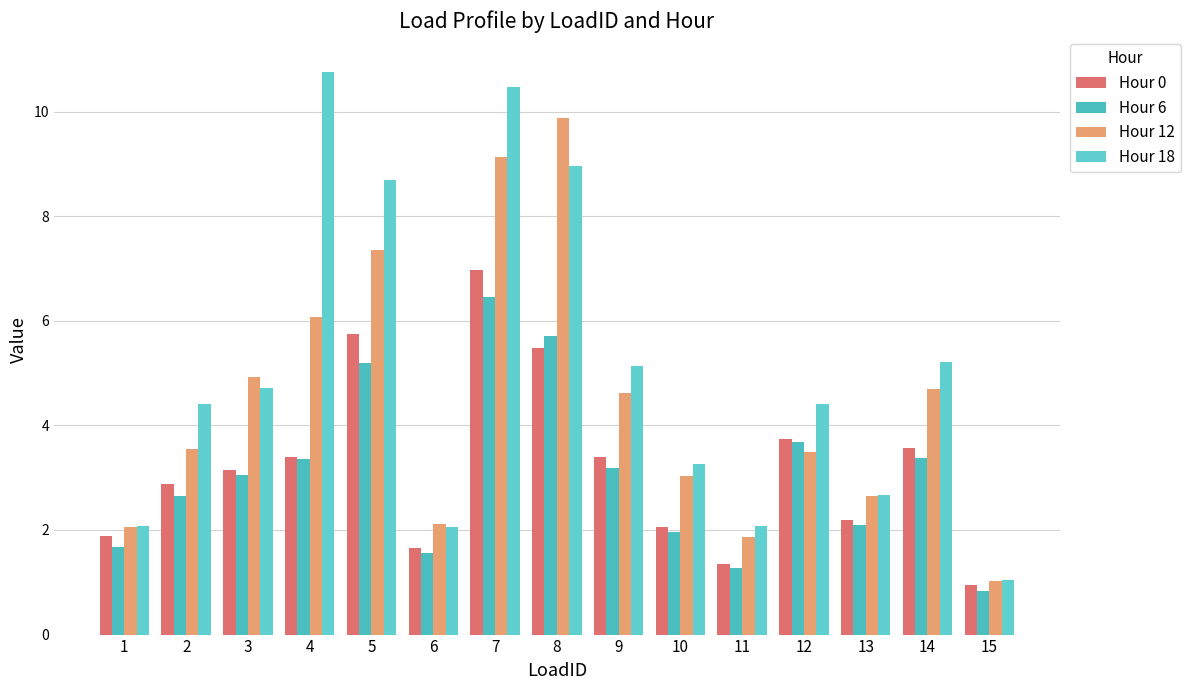

How many groups of bars are there?

15